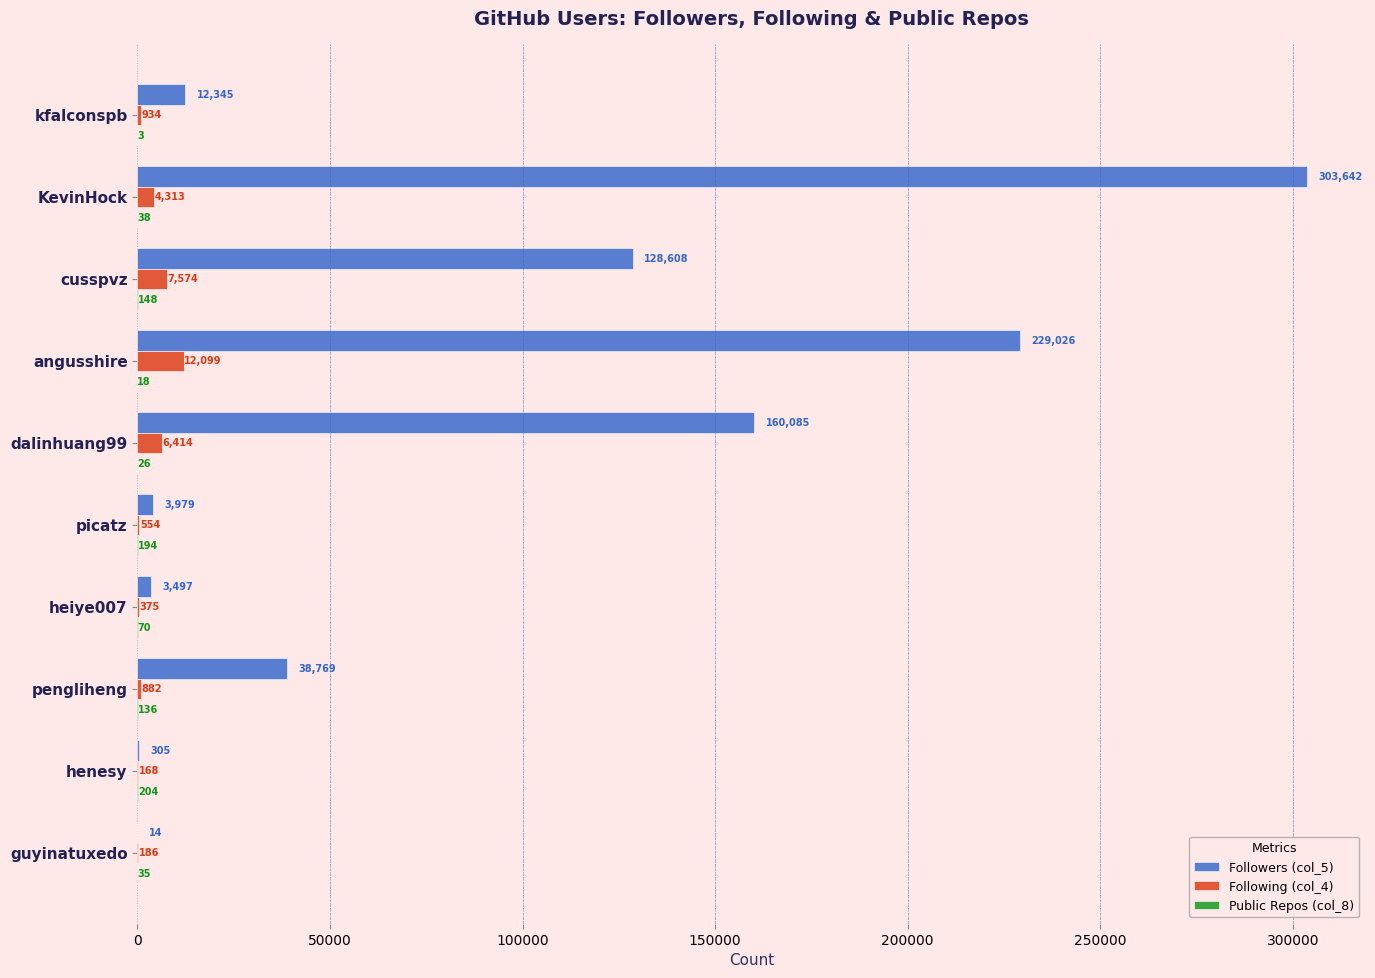

At which category is the sum across all series the highest?

KevinHock